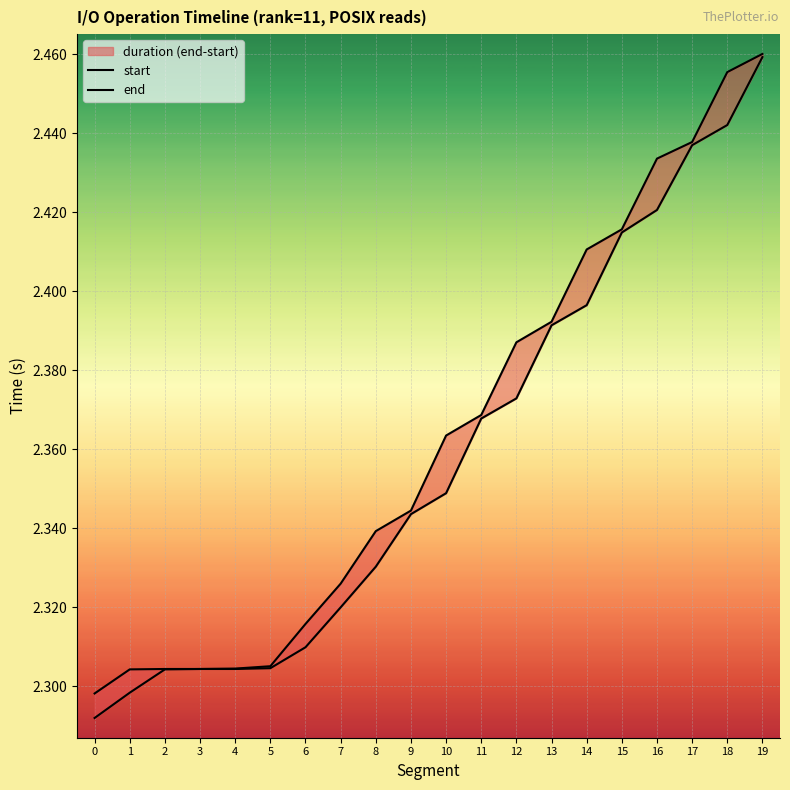

What is the sum of all end values?

47.3